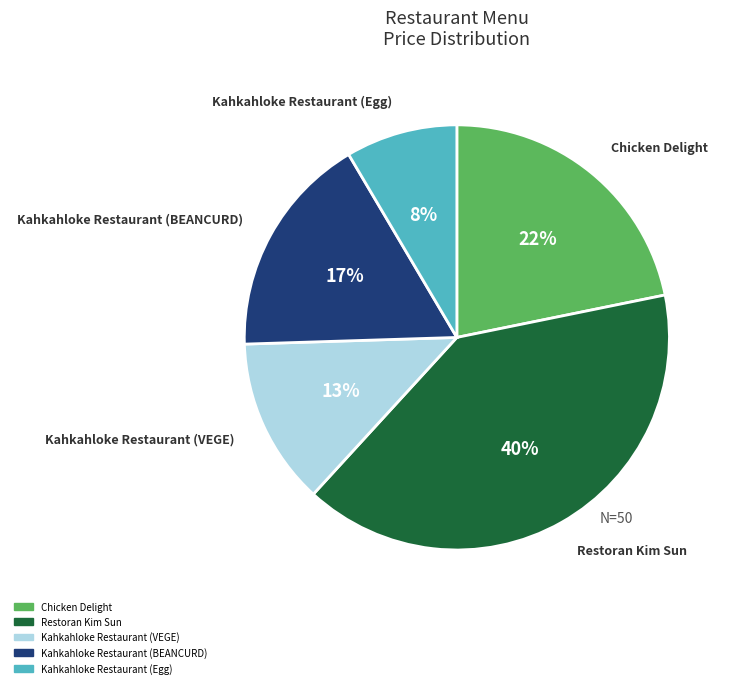

Between Kahkahloke Restaurant (BEANCURD) and Chicken Delight, which is larger?

Chicken Delight